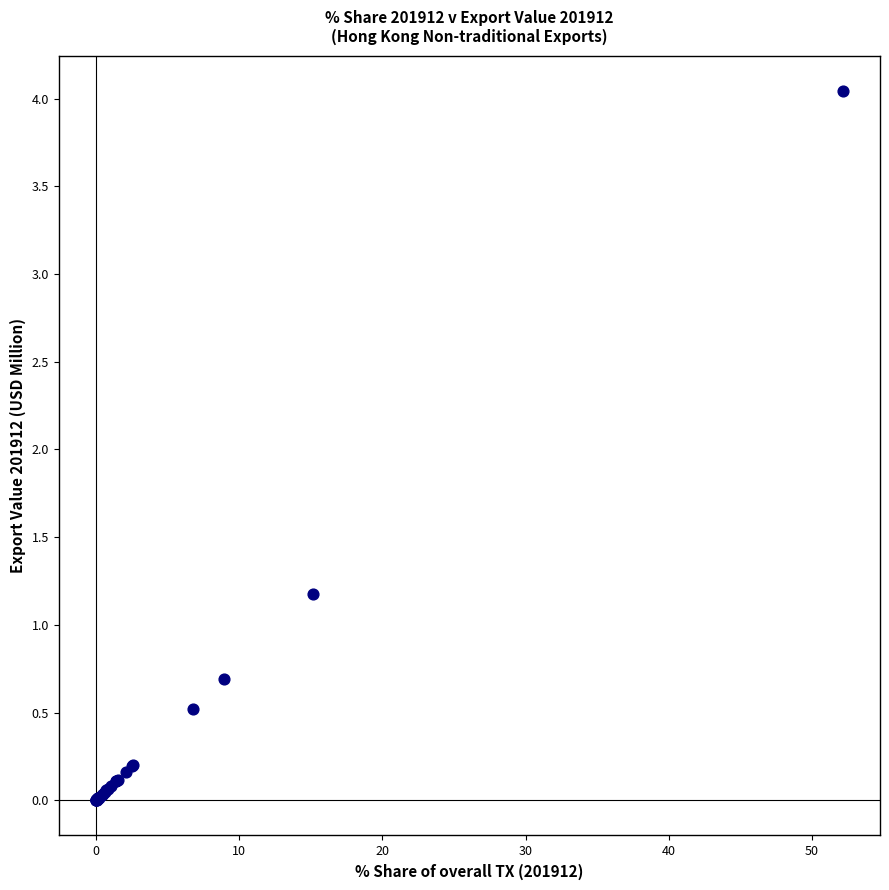

What Y value in the scatter plot is closest to 2?

1.2